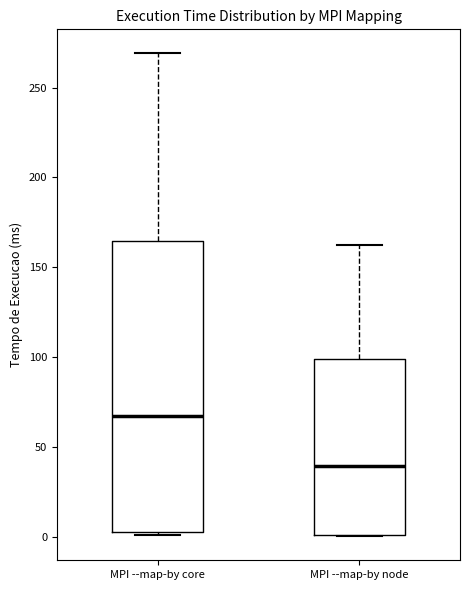

Which box is the tallest, from its lower edge to its upper edge?

MPI --map-by core